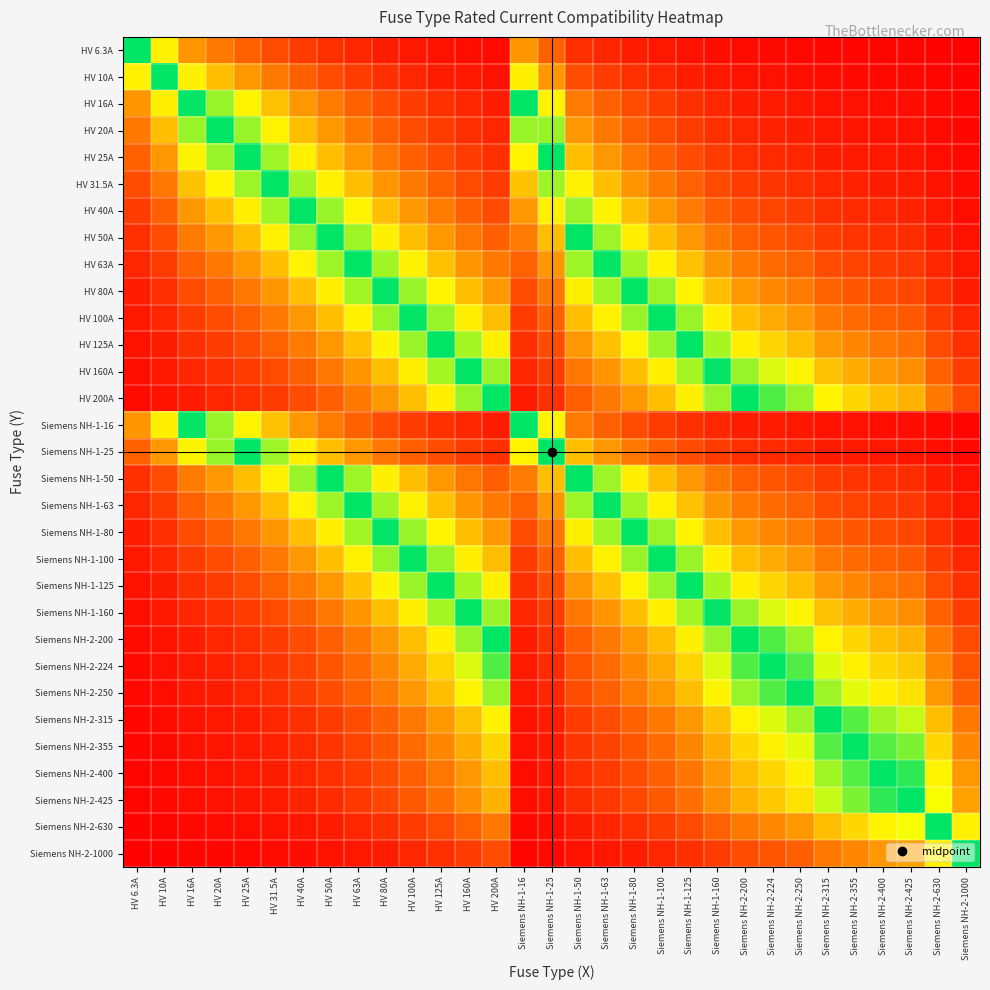

Reading left to right, list all the values displayed in this chart.

HV 6.3A: HV 6.3A=1.0	HV 10A=0.6	HV 16A=0.4	HV 20A=0.3	HV 25A=0.3	HV 31.5A=0.2	HV 40A=0.2	HV 50A=0.1	HV 63A=0.1	HV 80A=0.1	HV 100A=0.1	HV 125A=0.1	HV 160A=0.0	HV 200A=0.0	Siemens NH-1-16=0.4	Siemens NH-1-25=0.3	Siemens NH-1-50=0.1	Siemens NH-1-63=0.1	Siemens NH-1-80=0.1	Siemens NH-1-100=0.1	Siemens NH-1-125=0.1	Siemens NH-1-160=0.0	Siemens NH-2-200=0.0	Siemens NH-2-224=0.0	Siemens NH-2-250=0.0	Siemens NH-2-315=0.0	Siemens NH-2-355=0.0	Siemens NH-2-400=0.0	Siemens NH-2-425=0.0	Siemens NH-2-630=0.0	Siemens NH-2-1000=0.0
HV 10A: HV 6.3A=0.6	HV 10A=1.0	HV 16A=0.6	HV 20A=0.5	HV 25A=0.4	HV 31.5A=0.3	HV 40A=0.2	HV 50A=0.2	HV 63A=0.2	HV 80A=0.1	HV 100A=0.1	HV 125A=0.1	HV 160A=0.1	HV 200A=0.1	Siemens NH-1-16=0.6	Siemens NH-1-25=0.4	Siemens NH-1-50=0.2	Siemens NH-1-63=0.2	Siemens NH-1-80=0.1	Siemens NH-1-100=0.1	Siemens NH-1-125=0.1	Siemens NH-1-160=0.1	Siemens NH-2-200=0.1	Siemens NH-2-224=0.0	Siemens NH-2-250=0.0	Siemens NH-2-315=0.0	Siemens NH-2-355=0.0	Siemens NH-2-400=0.0	Siemens NH-2-425=0.0	Siemens NH-2-630=0.0	Siemens NH-2-1000=0.0
HV 16A: HV 6.3A=0.4	HV 10A=0.6	HV 16A=1.0	HV 20A=0.8	HV 25A=0.6	HV 31.5A=0.5	HV 40A=0.4	HV 50A=0.3	HV 63A=0.3	HV 80A=0.2	HV 100A=0.2	HV 125A=0.1	HV 160A=0.1	HV 200A=0.1	Siemens NH-1-16=1.0	Siemens NH-1-25=0.6	Siemens NH-1-50=0.3	Siemens NH-1-63=0.3	Siemens NH-1-80=0.2	Siemens NH-1-100=0.2	Siemens NH-1-125=0.1	Siemens NH-1-160=0.1	Siemens NH-2-200=0.1	Siemens NH-2-224=0.1	Siemens NH-2-250=0.1	Siemens NH-2-315=0.1	Siemens NH-2-355=0.0	Siemens NH-2-400=0.0	Siemens NH-2-425=0.0	Siemens NH-2-630=0.0	Siemens NH-2-1000=0.0
HV 20A: HV 6.3A=0.3	HV 10A=0.5	HV 16A=0.8	HV 20A=1.0	HV 25A=0.8	HV 31.5A=0.6	HV 40A=0.5	HV 50A=0.4	HV 63A=0.3	HV 80A=0.2	HV 100A=0.2	HV 125A=0.2	HV 160A=0.1	HV 200A=0.1	Siemens NH-1-16=0.8	Siemens NH-1-25=0.8	Siemens NH-1-50=0.4	Siemens NH-1-63=0.3	Siemens NH-1-80=0.2	Siemens NH-1-100=0.2	Siemens NH-1-125=0.2	Siemens NH-1-160=0.1	Siemens NH-2-200=0.1	Siemens NH-2-224=0.1	Siemens NH-2-250=0.1	Siemens NH-2-315=0.1	Siemens NH-2-355=0.1	Siemens NH-2-400=0.1	Siemens NH-2-425=0.0	Siemens NH-2-630=0.0	Siemens NH-2-1000=0.0
HV 25A: HV 6.3A=0.3	HV 10A=0.4	HV 16A=0.6	HV 20A=0.8	HV 25A=1.0	HV 31.5A=0.8	HV 40A=0.6	HV 50A=0.5	HV 63A=0.4	HV 80A=0.3	HV 100A=0.2	HV 125A=0.2	HV 160A=0.2	HV 200A=0.1	Siemens NH-1-16=0.6	Siemens NH-1-25=1.0	Siemens NH-1-50=0.5	Siemens NH-1-63=0.4	Siemens NH-1-80=0.3	Siemens NH-1-100=0.2	Siemens NH-1-125=0.2	Siemens NH-1-160=0.2	Siemens NH-2-200=0.1	Siemens NH-2-224=0.1	Siemens NH-2-250=0.1	Siemens NH-2-315=0.1	Siemens NH-2-355=0.1	Siemens NH-2-400=0.1	Siemens NH-2-425=0.1	Siemens NH-2-630=0.0	Siemens NH-2-1000=0.0
HV 31.5A: HV 6.3A=0.2	HV 10A=0.3	HV 16A=0.5	HV 20A=0.6	HV 25A=0.8	HV 31.5A=1.0	HV 40A=0.8	HV 50A=0.6	HV 63A=0.5	HV 80A=0.4	HV 100A=0.3	HV 125A=0.3	HV 160A=0.2	HV 200A=0.2	Siemens NH-1-16=0.5	Siemens NH-1-25=0.8	Siemens NH-1-50=0.6	Siemens NH-1-63=0.5	Siemens NH-1-80=0.4	Siemens NH-1-100=0.3	Siemens NH-1-125=0.3	Siemens NH-1-160=0.2	Siemens NH-2-200=0.2	Siemens NH-2-224=0.1	Siemens NH-2-250=0.1	Siemens NH-2-315=0.1	Siemens NH-2-355=0.1	Siemens NH-2-400=0.1	Siemens NH-2-425=0.1	Siemens NH-2-630=0.1	Siemens NH-2-1000=0.0
HV 40A: HV 6.3A=0.2	HV 10A=0.2	HV 16A=0.4	HV 20A=0.5	HV 25A=0.6	HV 31.5A=0.8	HV 40A=1.0	HV 50A=0.8	HV 63A=0.6	HV 80A=0.5	HV 100A=0.4	HV 125A=0.3	HV 160A=0.2	HV 200A=0.2	Siemens NH-1-16=0.4	Siemens NH-1-25=0.6	Siemens NH-1-50=0.8	Siemens NH-1-63=0.6	Siemens NH-1-80=0.5	Siemens NH-1-100=0.4	Siemens NH-1-125=0.3	Siemens NH-1-160=0.2	Siemens NH-2-200=0.2	Siemens NH-2-224=0.2	Siemens NH-2-250=0.2	Siemens NH-2-315=0.1	Siemens NH-2-355=0.1	Siemens NH-2-400=0.1	Siemens NH-2-425=0.1	Siemens NH-2-630=0.1	Siemens NH-2-1000=0.0
HV 50A: HV 6.3A=0.1	HV 10A=0.2	HV 16A=0.3	HV 20A=0.4	HV 25A=0.5	HV 31.5A=0.6	HV 40A=0.8	HV 50A=1.0	HV 63A=0.8	HV 80A=0.6	HV 100A=0.5	HV 125A=0.4	HV 160A=0.3	HV 200A=0.2	Siemens NH-1-16=0.3	Siemens NH-1-25=0.5	Siemens NH-1-50=1.0	Siemens NH-1-63=0.8	Siemens NH-1-80=0.6	Siemens NH-1-100=0.5	Siemens NH-1-125=0.4	Siemens NH-1-160=0.3	Siemens NH-2-200=0.2	Siemens NH-2-224=0.2	Siemens NH-2-250=0.2	Siemens NH-2-315=0.2	Siemens NH-2-355=0.1	Siemens NH-2-400=0.1	Siemens NH-2-425=0.1	Siemens NH-2-630=0.1	Siemens NH-2-1000=0.1
HV 63A: HV 6.3A=0.1	HV 10A=0.2	HV 16A=0.3	HV 20A=0.3	HV 25A=0.4	HV 31.5A=0.5	HV 40A=0.6	HV 50A=0.8	HV 63A=1.0	HV 80A=0.8	HV 100A=0.6	HV 125A=0.5	HV 160A=0.4	HV 200A=0.3	Siemens NH-1-16=0.3	Siemens NH-1-25=0.4	Siemens NH-1-50=0.8	Siemens NH-1-63=1.0	Siemens NH-1-80=0.8	Siemens NH-1-100=0.6	Siemens NH-1-125=0.5	Siemens NH-1-160=0.4	Siemens NH-2-200=0.3	Siemens NH-2-224=0.3	Siemens NH-2-250=0.3	Siemens NH-2-315=0.2	Siemens NH-2-355=0.2	Siemens NH-2-400=0.2	Siemens NH-2-425=0.1	Siemens NH-2-630=0.1	Siemens NH-2-1000=0.1
HV 80A: HV 6.3A=0.1	HV 10A=0.1	HV 16A=0.2	HV 20A=0.2	HV 25A=0.3	HV 31.5A=0.4	HV 40A=0.5	HV 50A=0.6	HV 63A=0.8	HV 80A=1.0	HV 100A=0.8	HV 125A=0.6	HV 160A=0.5	HV 200A=0.4	Siemens NH-1-16=0.2	Siemens NH-1-25=0.3	Siemens NH-1-50=0.6	Siemens NH-1-63=0.8	Siemens NH-1-80=1.0	Siemens NH-1-100=0.8	Siemens NH-1-125=0.6	Siemens NH-1-160=0.5	Siemens NH-2-200=0.4	Siemens NH-2-224=0.4	Siemens NH-2-250=0.3	Siemens NH-2-315=0.3	Siemens NH-2-355=0.2	Siemens NH-2-400=0.2	Siemens NH-2-425=0.2	Siemens NH-2-630=0.1	Siemens NH-2-1000=0.1
HV 100A: HV 6.3A=0.1	HV 10A=0.1	HV 16A=0.2	HV 20A=0.2	HV 25A=0.2	HV 31.5A=0.3	HV 40A=0.4	HV 50A=0.5	HV 63A=0.6	HV 80A=0.8	HV 100A=1.0	HV 125A=0.8	HV 160A=0.6	HV 200A=0.5	Siemens NH-1-16=0.2	Siemens NH-1-25=0.2	Siemens NH-1-50=0.5	Siemens NH-1-63=0.6	Siemens NH-1-80=0.8	Siemens NH-1-100=1.0	Siemens NH-1-125=0.8	Siemens NH-1-160=0.6	Siemens NH-2-200=0.5	Siemens NH-2-224=0.4	Siemens NH-2-250=0.4	Siemens NH-2-315=0.3	Siemens NH-2-355=0.3	Siemens NH-2-400=0.2	Siemens NH-2-425=0.2	Siemens NH-2-630=0.2	Siemens NH-2-1000=0.1
HV 125A: HV 6.3A=0.1	HV 10A=0.1	HV 16A=0.1	HV 20A=0.2	HV 25A=0.2	HV 31.5A=0.3	HV 40A=0.3	HV 50A=0.4	HV 63A=0.5	HV 80A=0.6	HV 100A=0.8	HV 125A=1.0	HV 160A=0.8	HV 200A=0.6	Siemens NH-1-16=0.1	Siemens NH-1-25=0.2	Siemens NH-1-50=0.4	Siemens NH-1-63=0.5	Siemens NH-1-80=0.6	Siemens NH-1-100=0.8	Siemens NH-1-125=1.0	Siemens NH-1-160=0.8	Siemens NH-2-200=0.6	Siemens NH-2-224=0.6	Siemens NH-2-250=0.5	Siemens NH-2-315=0.4	Siemens NH-2-355=0.4	Siemens NH-2-400=0.3	Siemens NH-2-425=0.3	Siemens NH-2-630=0.2	Siemens NH-2-1000=0.1
HV 160A: HV 6.3A=0.0	HV 10A=0.1	HV 16A=0.1	HV 20A=0.1	HV 25A=0.2	HV 31.5A=0.2	HV 40A=0.2	HV 50A=0.3	HV 63A=0.4	HV 80A=0.5	HV 100A=0.6	HV 125A=0.8	HV 160A=1.0	HV 200A=0.8	Siemens NH-1-16=0.1	Siemens NH-1-25=0.2	Siemens NH-1-50=0.3	Siemens NH-1-63=0.4	Siemens NH-1-80=0.5	Siemens NH-1-100=0.6	Siemens NH-1-125=0.8	Siemens NH-1-160=1.0	Siemens NH-2-200=0.8	Siemens NH-2-224=0.7	Siemens NH-2-250=0.6	Siemens NH-2-315=0.5	Siemens NH-2-355=0.5	Siemens NH-2-400=0.4	Siemens NH-2-425=0.4	Siemens NH-2-630=0.3	Siemens NH-2-1000=0.2
HV 200A: HV 6.3A=0.0	HV 10A=0.1	HV 16A=0.1	HV 20A=0.1	HV 25A=0.1	HV 31.5A=0.2	HV 40A=0.2	HV 50A=0.2	HV 63A=0.3	HV 80A=0.4	HV 100A=0.5	HV 125A=0.6	HV 160A=0.8	HV 200A=1.0	Siemens NH-1-16=0.1	Siemens NH-1-25=0.1	Siemens NH-1-50=0.2	Siemens NH-1-63=0.3	Siemens NH-1-80=0.4	Siemens NH-1-100=0.5	Siemens NH-1-125=0.6	Siemens NH-1-160=0.8	Siemens NH-2-200=1.0	Siemens NH-2-224=0.9	Siemens NH-2-250=0.8	Siemens NH-2-315=0.6	Siemens NH-2-355=0.6	Siemens NH-2-400=0.5	Siemens NH-2-425=0.5	Siemens NH-2-630=0.3	Siemens NH-2-1000=0.2
Siemens NH-1-16: HV 6.3A=0.4	HV 10A=0.6	HV 16A=1.0	HV 20A=0.8	HV 25A=0.6	HV 31.5A=0.5	HV 40A=0.4	HV 50A=0.3	HV 63A=0.3	HV 80A=0.2	HV 100A=0.2	HV 125A=0.1	HV 160A=0.1	HV 200A=0.1	Siemens NH-1-16=1.0	Siemens NH-1-25=0.6	Siemens NH-1-50=0.3	Siemens NH-1-63=0.3	Siemens NH-1-80=0.2	Siemens NH-1-100=0.2	Siemens NH-1-125=0.1	Siemens NH-1-160=0.1	Siemens NH-2-200=0.1	Siemens NH-2-224=0.1	Siemens NH-2-250=0.1	Siemens NH-2-315=0.1	Siemens NH-2-355=0.0	Siemens NH-2-400=0.0	Siemens NH-2-425=0.0	Siemens NH-2-630=0.0	Siemens NH-2-1000=0.0
Siemens NH-1-25: HV 6.3A=0.3	HV 10A=0.4	HV 16A=0.6	HV 20A=0.8	HV 25A=1.0	HV 31.5A=0.8	HV 40A=0.6	HV 50A=0.5	HV 63A=0.4	HV 80A=0.3	HV 100A=0.2	HV 125A=0.2	HV 160A=0.2	HV 200A=0.1	Siemens NH-1-16=0.6	Siemens NH-1-25=1.0	Siemens NH-1-50=0.5	Siemens NH-1-63=0.4	Siemens NH-1-80=0.3	Siemens NH-1-100=0.2	Siemens NH-1-125=0.2	Siemens NH-1-160=0.2	Siemens NH-2-200=0.1	Siemens NH-2-224=0.1	Siemens NH-2-250=0.1	Siemens NH-2-315=0.1	Siemens NH-2-355=0.1	Siemens NH-2-400=0.1	Siemens NH-2-425=0.1	Siemens NH-2-630=0.0	Siemens NH-2-1000=0.0
Siemens NH-1-50: HV 6.3A=0.1	HV 10A=0.2	HV 16A=0.3	HV 20A=0.4	HV 25A=0.5	HV 31.5A=0.6	HV 40A=0.8	HV 50A=1.0	HV 63A=0.8	HV 80A=0.6	HV 100A=0.5	HV 125A=0.4	HV 160A=0.3	HV 200A=0.2	Siemens NH-1-16=0.3	Siemens NH-1-25=0.5	Siemens NH-1-50=1.0	Siemens NH-1-63=0.8	Siemens NH-1-80=0.6	Siemens NH-1-100=0.5	Siemens NH-1-125=0.4	Siemens NH-1-160=0.3	Siemens NH-2-200=0.2	Siemens NH-2-224=0.2	Siemens NH-2-250=0.2	Siemens NH-2-315=0.2	Siemens NH-2-355=0.1	Siemens NH-2-400=0.1	Siemens NH-2-425=0.1	Siemens NH-2-630=0.1	Siemens NH-2-1000=0.1
Siemens NH-1-63: HV 6.3A=0.1	HV 10A=0.2	HV 16A=0.3	HV 20A=0.3	HV 25A=0.4	HV 31.5A=0.5	HV 40A=0.6	HV 50A=0.8	HV 63A=1.0	HV 80A=0.8	HV 100A=0.6	HV 125A=0.5	HV 160A=0.4	HV 200A=0.3	Siemens NH-1-16=0.3	Siemens NH-1-25=0.4	Siemens NH-1-50=0.8	Siemens NH-1-63=1.0	Siemens NH-1-80=0.8	Siemens NH-1-100=0.6	Siemens NH-1-125=0.5	Siemens NH-1-160=0.4	Siemens NH-2-200=0.3	Siemens NH-2-224=0.3	Siemens NH-2-250=0.3	Siemens NH-2-315=0.2	Siemens NH-2-355=0.2	Siemens NH-2-400=0.2	Siemens NH-2-425=0.1	Siemens NH-2-630=0.1	Siemens NH-2-1000=0.1
Siemens NH-1-80: HV 6.3A=0.1	HV 10A=0.1	HV 16A=0.2	HV 20A=0.2	HV 25A=0.3	HV 31.5A=0.4	HV 40A=0.5	HV 50A=0.6	HV 63A=0.8	HV 80A=1.0	HV 100A=0.8	HV 125A=0.6	HV 160A=0.5	HV 200A=0.4	Siemens NH-1-16=0.2	Siemens NH-1-25=0.3	Siemens NH-1-50=0.6	Siemens NH-1-63=0.8	Siemens NH-1-80=1.0	Siemens NH-1-100=0.8	Siemens NH-1-125=0.6	Siemens NH-1-160=0.5	Siemens NH-2-200=0.4	Siemens NH-2-224=0.4	Siemens NH-2-250=0.3	Siemens NH-2-315=0.3	Siemens NH-2-355=0.2	Siemens NH-2-400=0.2	Siemens NH-2-425=0.2	Siemens NH-2-630=0.1	Siemens NH-2-1000=0.1
Siemens NH-1-100: HV 6.3A=0.1	HV 10A=0.1	HV 16A=0.2	HV 20A=0.2	HV 25A=0.2	HV 31.5A=0.3	HV 40A=0.4	HV 50A=0.5	HV 63A=0.6	HV 80A=0.8	HV 100A=1.0	HV 125A=0.8	HV 160A=0.6	HV 200A=0.5	Siemens NH-1-16=0.2	Siemens NH-1-25=0.2	Siemens NH-1-50=0.5	Siemens NH-1-63=0.6	Siemens NH-1-80=0.8	Siemens NH-1-100=1.0	Siemens NH-1-125=0.8	Siemens NH-1-160=0.6	Siemens NH-2-200=0.5	Siemens NH-2-224=0.4	Siemens NH-2-250=0.4	Siemens NH-2-315=0.3	Siemens NH-2-355=0.3	Siemens NH-2-400=0.2	Siemens NH-2-425=0.2	Siemens NH-2-630=0.2	Siemens NH-2-1000=0.1
Siemens NH-1-125: HV 6.3A=0.1	HV 10A=0.1	HV 16A=0.1	HV 20A=0.2	HV 25A=0.2	HV 31.5A=0.3	HV 40A=0.3	HV 50A=0.4	HV 63A=0.5	HV 80A=0.6	HV 100A=0.8	HV 125A=1.0	HV 160A=0.8	HV 200A=0.6	Siemens NH-1-16=0.1	Siemens NH-1-25=0.2	Siemens NH-1-50=0.4	Siemens NH-1-63=0.5	Siemens NH-1-80=0.6	Siemens NH-1-100=0.8	Siemens NH-1-125=1.0	Siemens NH-1-160=0.8	Siemens NH-2-200=0.6	Siemens NH-2-224=0.6	Siemens NH-2-250=0.5	Siemens NH-2-315=0.4	Siemens NH-2-355=0.4	Siemens NH-2-400=0.3	Siemens NH-2-425=0.3	Siemens NH-2-630=0.2	Siemens NH-2-1000=0.1
Siemens NH-1-160: HV 6.3A=0.0	HV 10A=0.1	HV 16A=0.1	HV 20A=0.1	HV 25A=0.2	HV 31.5A=0.2	HV 40A=0.2	HV 50A=0.3	HV 63A=0.4	HV 80A=0.5	HV 100A=0.6	HV 125A=0.8	HV 160A=1.0	HV 200A=0.8	Siemens NH-1-16=0.1	Siemens NH-1-25=0.2	Siemens NH-1-50=0.3	Siemens NH-1-63=0.4	Siemens NH-1-80=0.5	Siemens NH-1-100=0.6	Siemens NH-1-125=0.8	Siemens NH-1-160=1.0	Siemens NH-2-200=0.8	Siemens NH-2-224=0.7	Siemens NH-2-250=0.6	Siemens NH-2-315=0.5	Siemens NH-2-355=0.5	Siemens NH-2-400=0.4	Siemens NH-2-425=0.4	Siemens NH-2-630=0.3	Siemens NH-2-1000=0.2
Siemens NH-2-200: HV 6.3A=0.0	HV 10A=0.1	HV 16A=0.1	HV 20A=0.1	HV 25A=0.1	HV 31.5A=0.2	HV 40A=0.2	HV 50A=0.2	HV 63A=0.3	HV 80A=0.4	HV 100A=0.5	HV 125A=0.6	HV 160A=0.8	HV 200A=1.0	Siemens NH-1-16=0.1	Siemens NH-1-25=0.1	Siemens NH-1-50=0.2	Siemens NH-1-63=0.3	Siemens NH-1-80=0.4	Siemens NH-1-100=0.5	Siemens NH-1-125=0.6	Siemens NH-1-160=0.8	Siemens NH-2-200=1.0	Siemens NH-2-224=0.9	Siemens NH-2-250=0.8	Siemens NH-2-315=0.6	Siemens NH-2-355=0.6	Siemens NH-2-400=0.5	Siemens NH-2-425=0.5	Siemens NH-2-630=0.3	Siemens NH-2-1000=0.2
Siemens NH-2-224: HV 6.3A=0.0	HV 10A=0.0	HV 16A=0.1	HV 20A=0.1	HV 25A=0.1	HV 31.5A=0.1	HV 40A=0.2	HV 50A=0.2	HV 63A=0.3	HV 80A=0.4	HV 100A=0.4	HV 125A=0.6	HV 160A=0.7	HV 200A=0.9	Siemens NH-1-16=0.1	Siemens NH-1-25=0.1	Siemens NH-1-50=0.2	Siemens NH-1-63=0.3	Siemens NH-1-80=0.4	Siemens NH-1-100=0.4	Siemens NH-1-125=0.6	Siemens NH-1-160=0.7	Siemens NH-2-200=0.9	Siemens NH-2-224=1.0	Siemens NH-2-250=0.9	Siemens NH-2-315=0.7	Siemens NH-2-355=0.6	Siemens NH-2-400=0.6	Siemens NH-2-425=0.5	Siemens NH-2-630=0.4	Siemens NH-2-1000=0.2
Siemens NH-2-250: HV 6.3A=0.0	HV 10A=0.0	HV 16A=0.1	HV 20A=0.1	HV 25A=0.1	HV 31.5A=0.1	HV 40A=0.2	HV 50A=0.2	HV 63A=0.3	HV 80A=0.3	HV 100A=0.4	HV 125A=0.5	HV 160A=0.6	HV 200A=0.8	Siemens NH-1-16=0.1	Siemens NH-1-25=0.1	Siemens NH-1-50=0.2	Siemens NH-1-63=0.3	Siemens NH-1-80=0.3	Siemens NH-1-100=0.4	Siemens NH-1-125=0.5	Siemens NH-1-160=0.6	Siemens NH-2-200=0.8	Siemens NH-2-224=0.9	Siemens NH-2-250=1.0	Siemens NH-2-315=0.8	Siemens NH-2-355=0.7	Siemens NH-2-400=0.6	Siemens NH-2-425=0.6	Siemens NH-2-630=0.4	Siemens NH-2-1000=0.2
Siemens NH-2-315: HV 6.3A=0.0	HV 10A=0.0	HV 16A=0.1	HV 20A=0.1	HV 25A=0.1	HV 31.5A=0.1	HV 40A=0.1	HV 50A=0.2	HV 63A=0.2	HV 80A=0.3	HV 100A=0.3	HV 125A=0.4	HV 160A=0.5	HV 200A=0.6	Siemens NH-1-16=0.1	Siemens NH-1-25=0.1	Siemens NH-1-50=0.2	Siemens NH-1-63=0.2	Siemens NH-1-80=0.3	Siemens NH-1-100=0.3	Siemens NH-1-125=0.4	Siemens NH-1-160=0.5	Siemens NH-2-200=0.6	Siemens NH-2-224=0.7	Siemens NH-2-250=0.8	Siemens NH-2-315=1.0	Siemens NH-2-355=0.9	Siemens NH-2-400=0.8	Siemens NH-2-425=0.7	Siemens NH-2-630=0.5	Siemens NH-2-1000=0.3
Siemens NH-2-355: HV 6.3A=0.0	HV 10A=0.0	HV 16A=0.0	HV 20A=0.1	HV 25A=0.1	HV 31.5A=0.1	HV 40A=0.1	HV 50A=0.1	HV 63A=0.2	HV 80A=0.2	HV 100A=0.3	HV 125A=0.4	HV 160A=0.5	HV 200A=0.6	Siemens NH-1-16=0.0	Siemens NH-1-25=0.1	Siemens NH-1-50=0.1	Siemens NH-1-63=0.2	Siemens NH-1-80=0.2	Siemens NH-1-100=0.3	Siemens NH-1-125=0.4	Siemens NH-1-160=0.5	Siemens NH-2-200=0.6	Siemens NH-2-224=0.6	Siemens NH-2-250=0.7	Siemens NH-2-315=0.9	Siemens NH-2-355=1.0	Siemens NH-2-400=0.9	Siemens NH-2-425=0.8	Siemens NH-2-630=0.6	Siemens NH-2-1000=0.4
Siemens NH-2-400: HV 6.3A=0.0	HV 10A=0.0	HV 16A=0.0	HV 20A=0.1	HV 25A=0.1	HV 31.5A=0.1	HV 40A=0.1	HV 50A=0.1	HV 63A=0.2	HV 80A=0.2	HV 100A=0.2	HV 125A=0.3	HV 160A=0.4	HV 200A=0.5	Siemens NH-1-16=0.0	Siemens NH-1-25=0.1	Siemens NH-1-50=0.1	Siemens NH-1-63=0.2	Siemens NH-1-80=0.2	Siemens NH-1-100=0.2	Siemens NH-1-125=0.3	Siemens NH-1-160=0.4	Siemens NH-2-200=0.5	Siemens NH-2-224=0.6	Siemens NH-2-250=0.6	Siemens NH-2-315=0.8	Siemens NH-2-355=0.9	Siemens NH-2-400=1.0	Siemens NH-2-425=0.9	Siemens NH-2-630=0.6	Siemens NH-2-1000=0.4
Siemens NH-2-425: HV 6.3A=0.0	HV 10A=0.0	HV 16A=0.0	HV 20A=0.0	HV 25A=0.1	HV 31.5A=0.1	HV 40A=0.1	HV 50A=0.1	HV 63A=0.1	HV 80A=0.2	HV 100A=0.2	HV 125A=0.3	HV 160A=0.4	HV 200A=0.5	Siemens NH-1-16=0.0	Siemens NH-1-25=0.1	Siemens NH-1-50=0.1	Siemens NH-1-63=0.1	Siemens NH-1-80=0.2	Siemens NH-1-100=0.2	Siemens NH-1-125=0.3	Siemens NH-1-160=0.4	Siemens NH-2-200=0.5	Siemens NH-2-224=0.5	Siemens NH-2-250=0.6	Siemens NH-2-315=0.7	Siemens NH-2-355=0.8	Siemens NH-2-400=0.9	Siemens NH-2-425=1.0	Siemens NH-2-630=0.7	Siemens NH-2-1000=0.4
Siemens NH-2-630: HV 6.3A=0.0	HV 10A=0.0	HV 16A=0.0	HV 20A=0.0	HV 25A=0.0	HV 31.5A=0.1	HV 40A=0.1	HV 50A=0.1	HV 63A=0.1	HV 80A=0.1	HV 100A=0.2	HV 125A=0.2	HV 160A=0.3	HV 200A=0.3	Siemens NH-1-16=0.0	Siemens NH-1-25=0.0	Siemens NH-1-50=0.1	Siemens NH-1-63=0.1	Siemens NH-1-80=0.1	Siemens NH-1-100=0.2	Siemens NH-1-125=0.2	Siemens NH-1-160=0.3	Siemens NH-2-200=0.3	Siemens NH-2-224=0.4	Siemens NH-2-250=0.4	Siemens NH-2-315=0.5	Siemens NH-2-355=0.6	Siemens NH-2-400=0.6	Siemens NH-2-425=0.7	Siemens NH-2-630=1.0	Siemens NH-2-1000=0.6
Siemens NH-2-1000: HV 6.3A=0.0	HV 10A=0.0	HV 16A=0.0	HV 20A=0.0	HV 25A=0.0	HV 31.5A=0.0	HV 40A=0.0	HV 50A=0.1	HV 63A=0.1	HV 80A=0.1	HV 100A=0.1	HV 125A=0.1	HV 160A=0.2	HV 200A=0.2	Siemens NH-1-16=0.0	Siemens NH-1-25=0.0	Siemens NH-1-50=0.1	Siemens NH-1-63=0.1	Siemens NH-1-80=0.1	Siemens NH-1-100=0.1	Siemens NH-1-125=0.1	Siemens NH-1-160=0.2	Siemens NH-2-200=0.2	Siemens NH-2-224=0.2	Siemens NH-2-250=0.2	Siemens NH-2-315=0.3	Siemens NH-2-355=0.4	Siemens NH-2-400=0.4	Siemens NH-2-425=0.4	Siemens NH-2-630=0.6	Siemens NH-2-1000=1.0